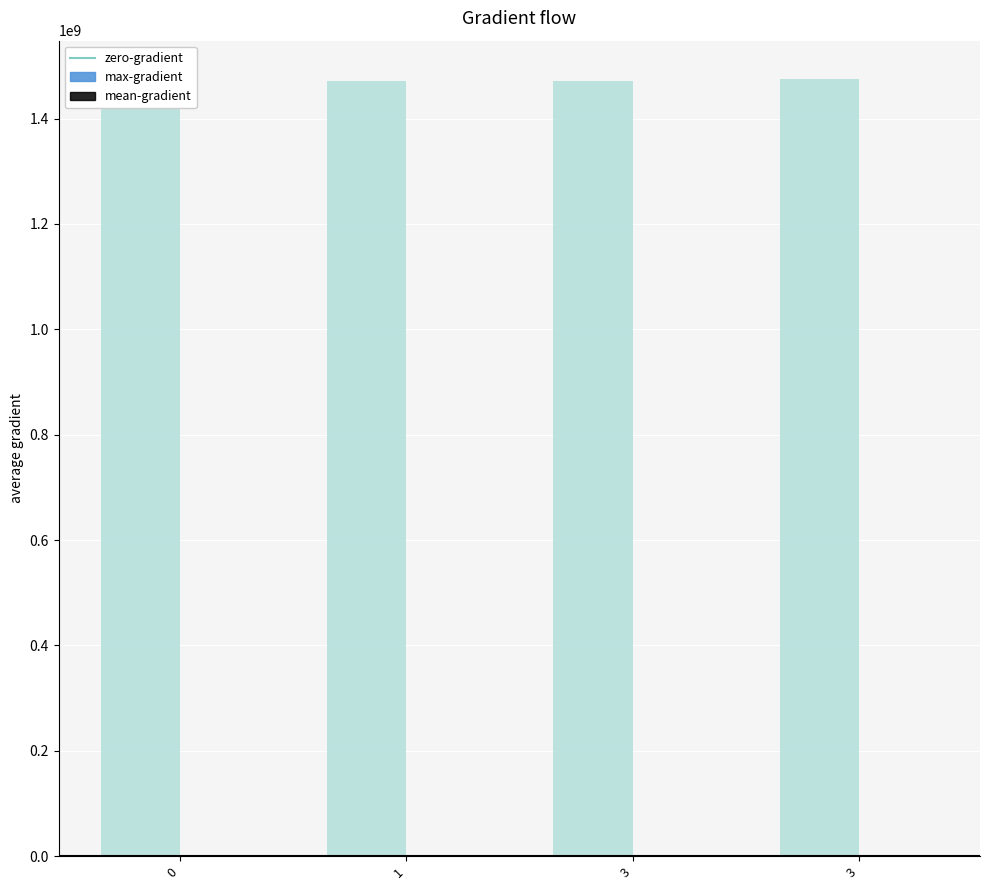

How many data points does each series have?

4